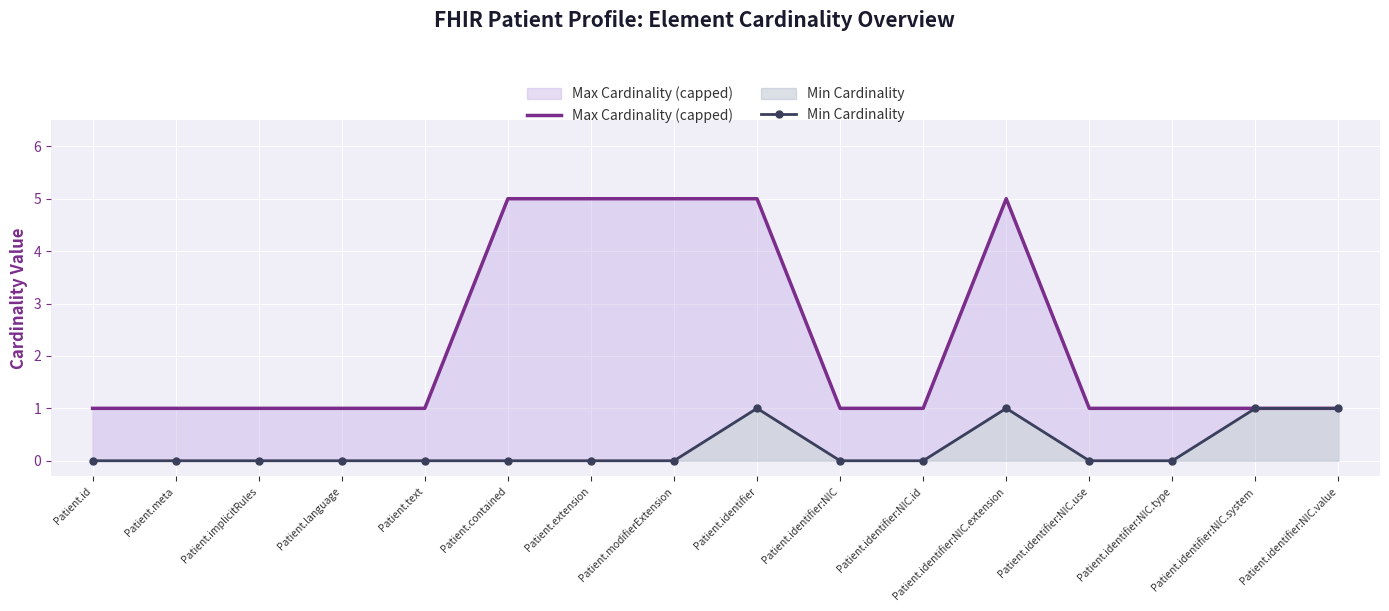

True or false: Max Cardinality (capped) has a value of 1 at Patient.identifier:NIC.system.

True